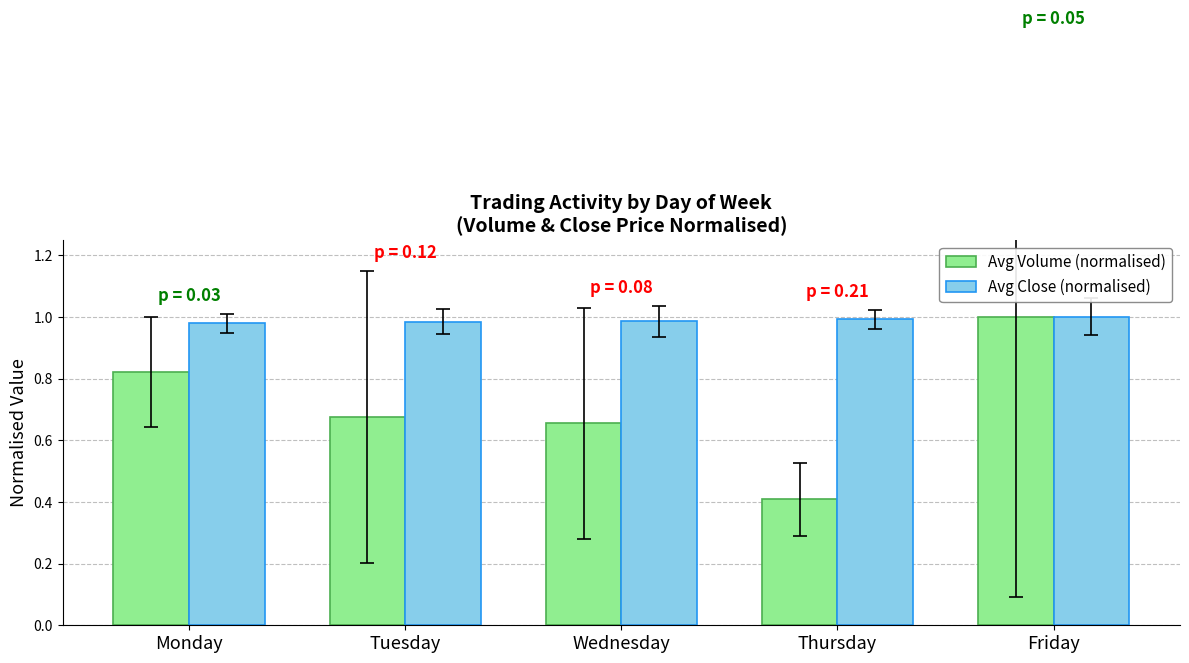

What is the difference between the maximum and minimum values in the Avg Volume (normalised) series?

0.6